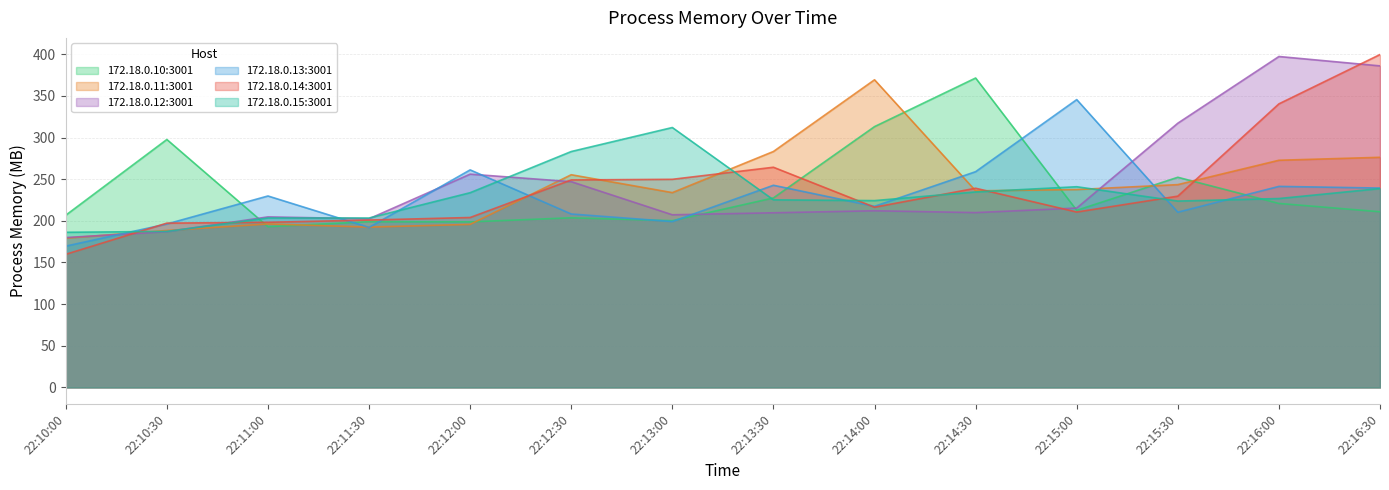

How many interior local peaks does the 172.18.0.14:3001 series have?

2